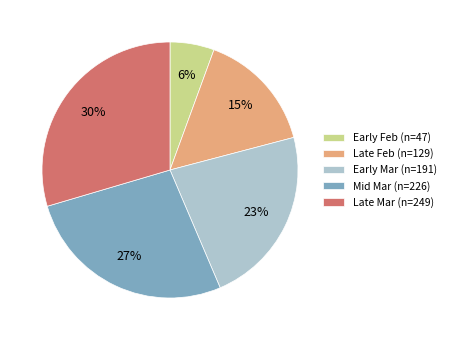

To the nearest percent, what is the difference between the Early Feb (n=47) and Late Mar (n=249) slice percentages?

24%